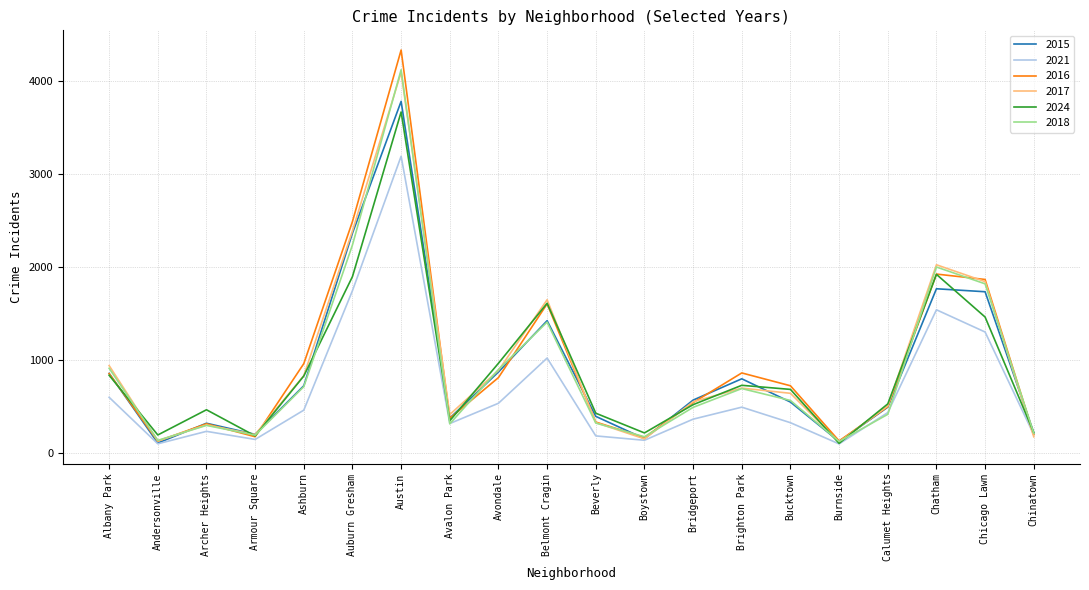

What is the lowest value of the 2021 series?

99